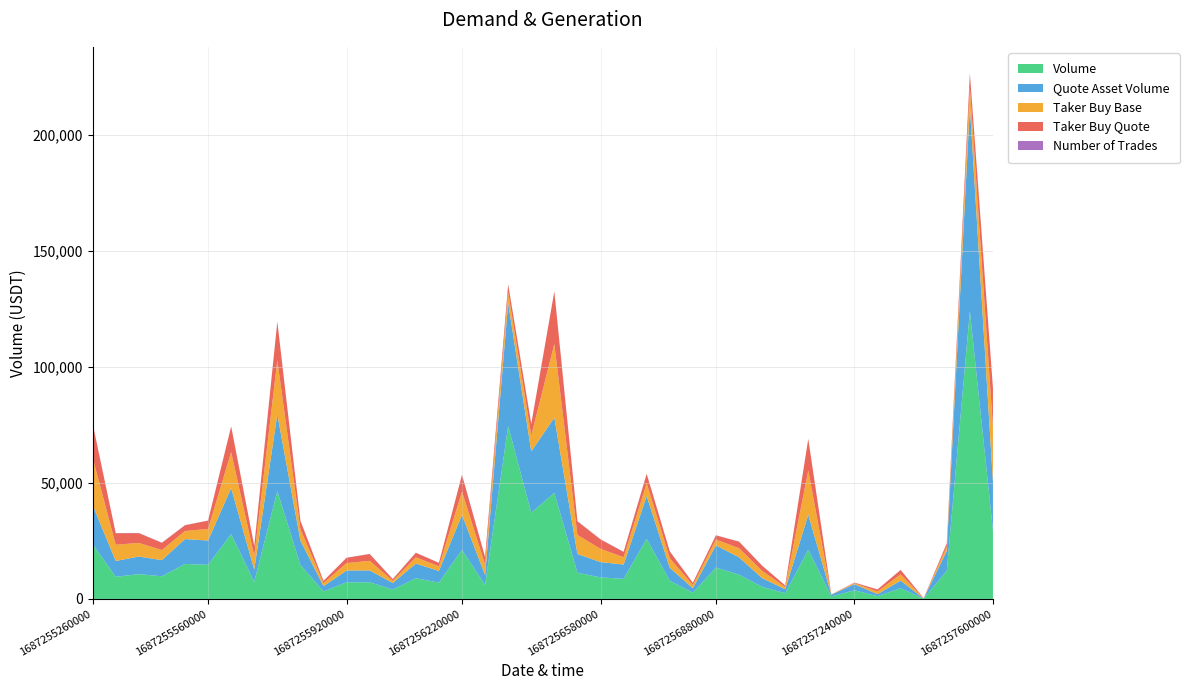

Reading left to right, extract all data points from this chart.

Volume: 23652.5	9567.8	10687.0	9780.6	15097.7	14729.5	27975.4	7404.3	46521.0	14708.1	3219.9	7170.5	7191.3	4016.3	8907.4	7049.5	21175.1	6011.5	74565.0	37193.4	45714.3	11327.4	9293.8	8661.4	25914.6	7870.0	2682.3	13505.3	10490.9	5248.1	2430.3	21204.6	1069.1	3720.4	1197.2	4610.7	100.3	12127.2	124119.1	29565.9
Quote Asset Volume: 16802.1	6801.4	7597.0	6953.9	10727.6	10457.5	19851.4	5257.6	33089.0	10459.5	2289.3	5096.2	5114.8	2857.5	6335.0	5015.2	15069.0	4279.6	53000.1	26412.0	32460.3	8046.5	6609.9	6164.7	18441.2	5599.8	1908.8	9600.8	7454.8	3729.6	1727.3	15077.6	760.0	2645.1	851.1	3278.6	71.3	8622.8	88093.3	20972.5
Taker Buy Base: 20502.3	6996.3	5888.1	4354.6	3469.5	5009.1	15508.5	5948.6	23292.9	4964.4	1332.1	3201.0	4127.6	981.8	2708.6	2038.6	10065.5	4501.2	4638.6	6898.5	31811.7	8242.2	5703.2	3167.3	5559.2	4109.7	1388.3	2510.1	3946.7	3132.1	965.1	19107.1	61.7	382.3	1197.2	2689.6	100.3	1868.1	8348.8	23591.2
Taker Buy Quote: 14564.2	4973.1	4185.4	3096.0	2464.5	3557.0	11005.4	4224.1	16561.3	3530.8	947.1	2275.2	2935.5	698.5	1926.2	1450.1	7163.2	3204.6	3296.1	4899.4	22588.7	5855.0	4056.3	2254.4	3956.4	2924.2	988.0	1785.3	2805.1	2225.7	686.0	13586.5	43.9	271.8	851.1	1912.5	71.3	1328.0	5925.4	16733.7
Number of Trades: 136.0	77.0	111.0	94.0	77.0	60.0	67.0	30.0	132.0	128.0	28.0	45.0	55.0	55.0	88.0	45.0	113.0	68.0	161.0	147.0	100.0	72.0	87.0	108.0	122.0	53.0	28.0	72.0	58.0	35.0	23.0	63.0	13.0	30.0	25.0	33.0	3.0	64.0	246.0	93.0